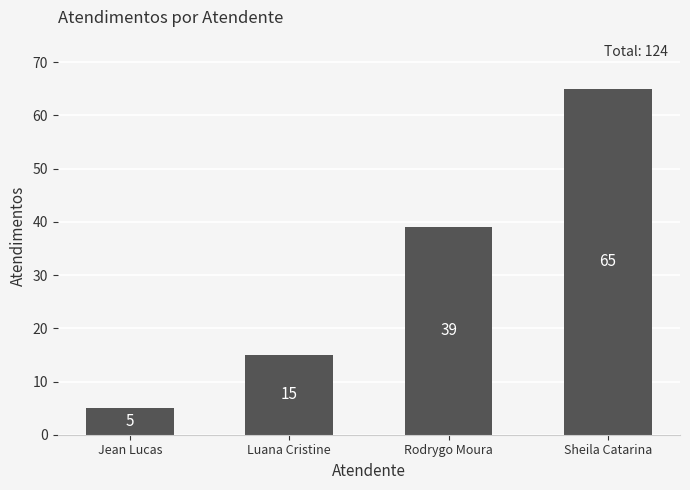

Count the values in the range 15 to 65.

3